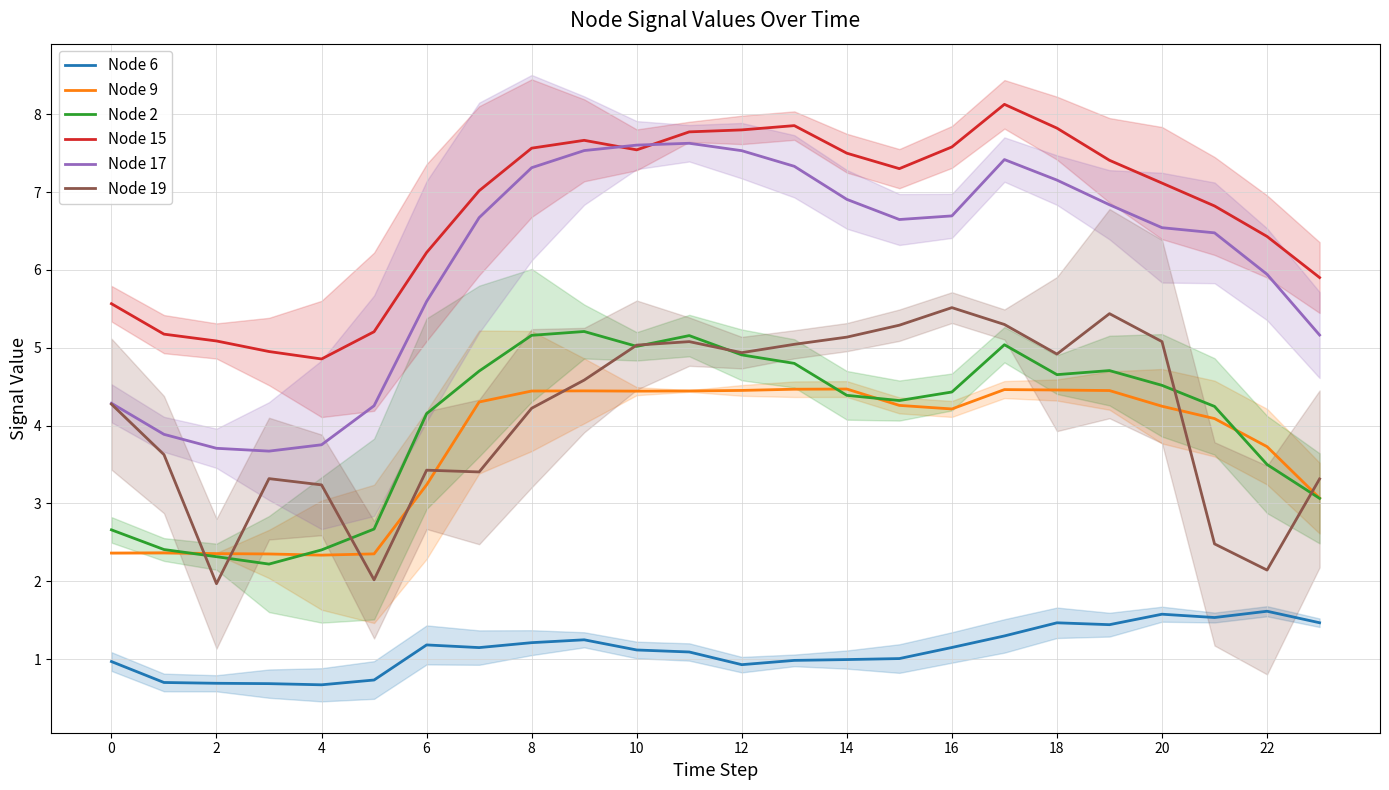

At which label is Node 17 closest to 5?

23